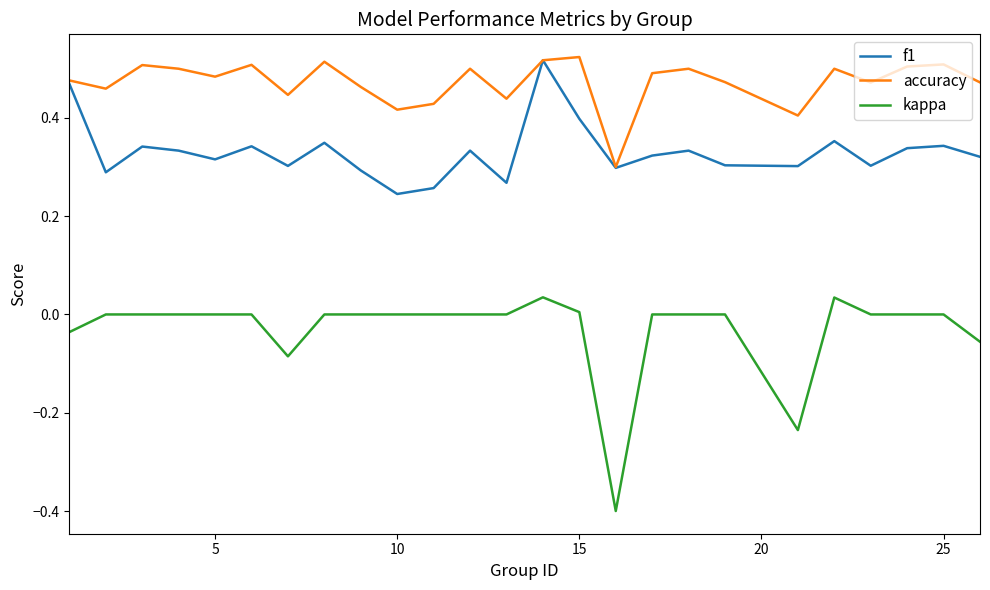

Does the chart display data point markers on the line(s)?

No